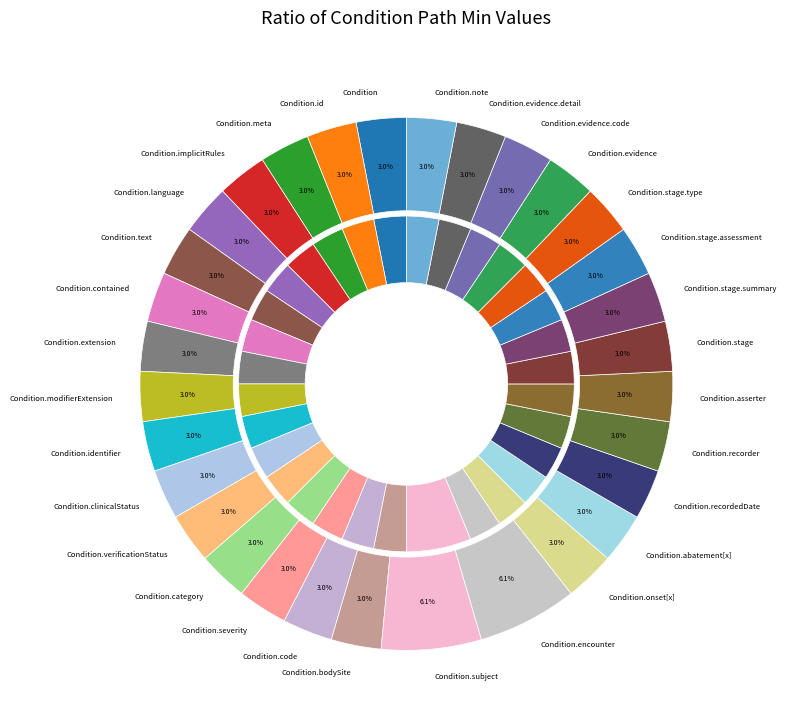

Which series has the widest spread of values?

min_values